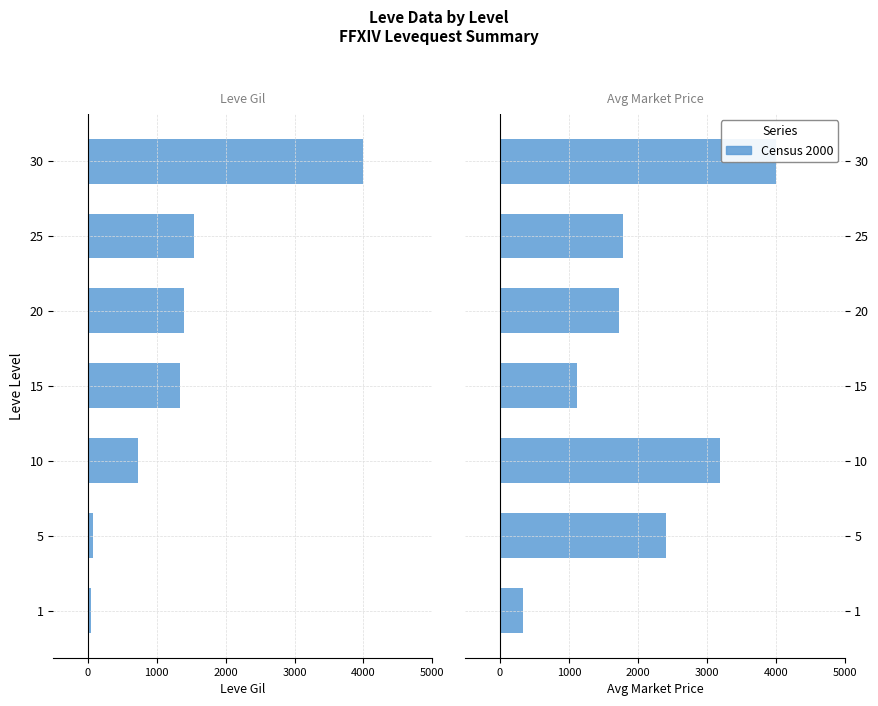

How many bars are there in each group?

2